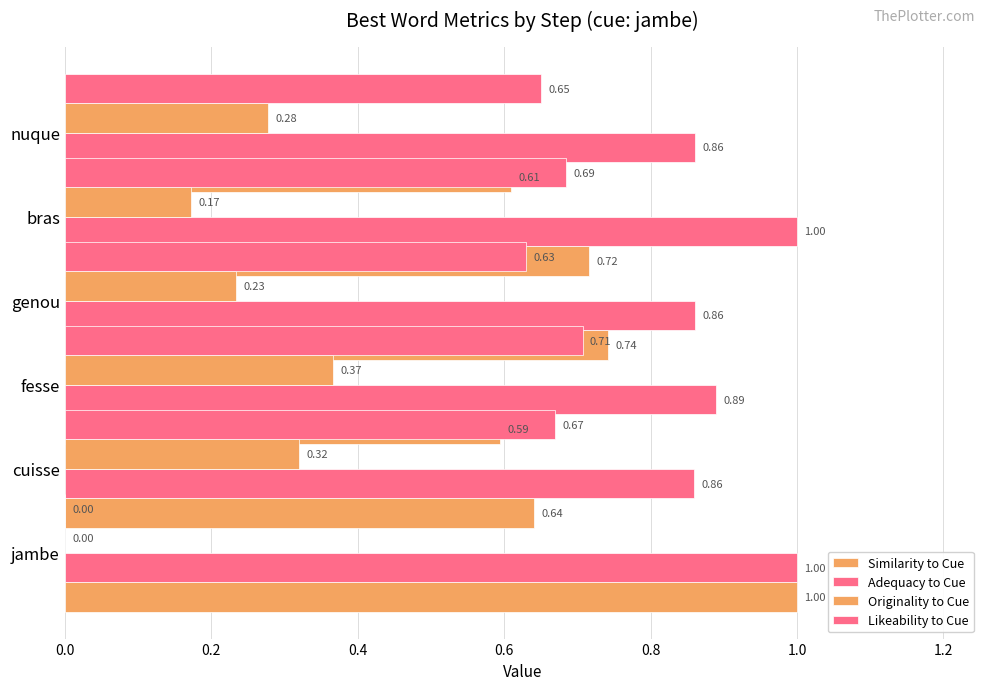

How many groups of bars are there?

6